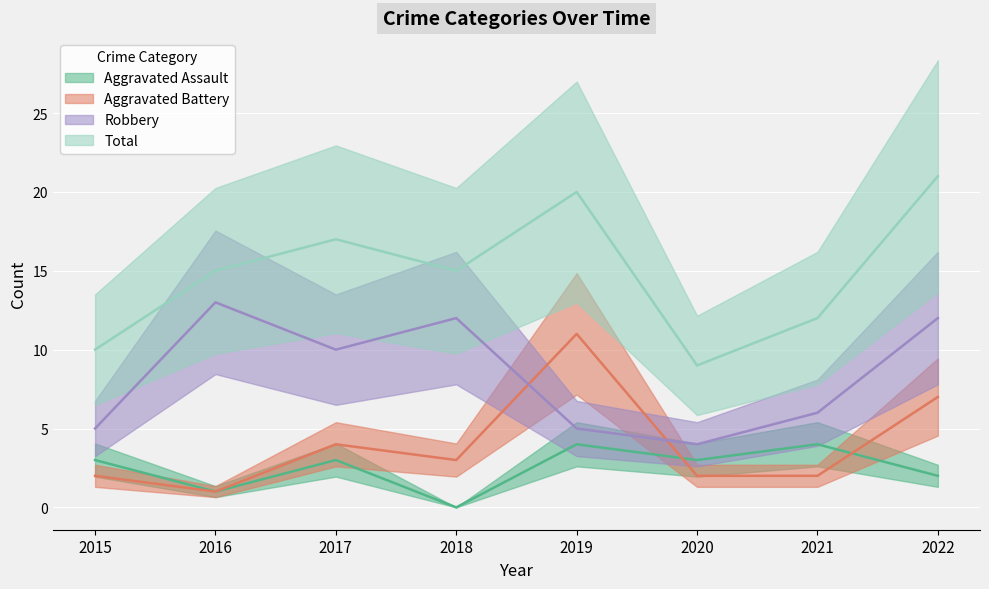

Where is the first local maximum for Aggravated Assault?

2017